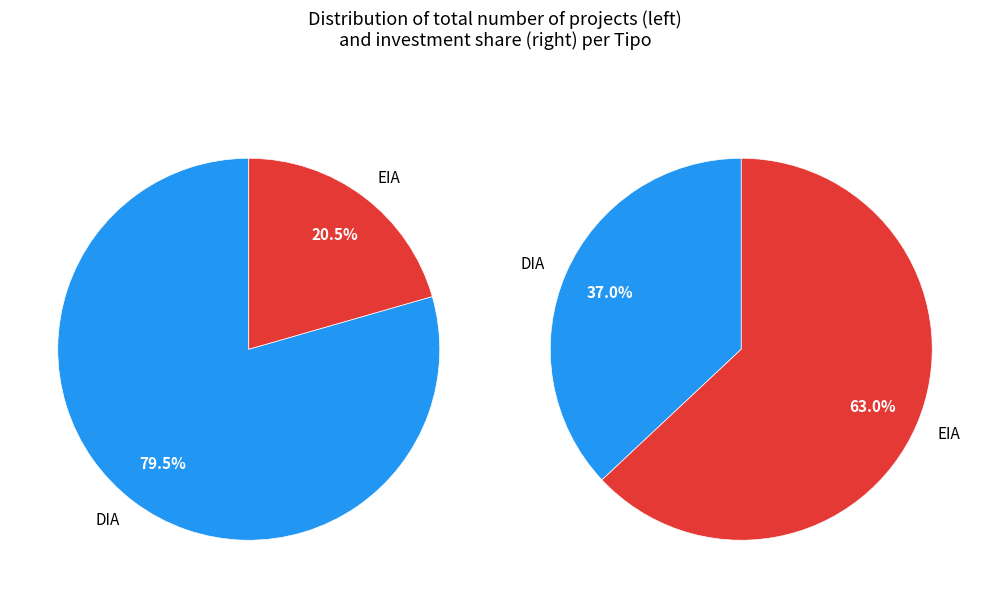

How many segments does this pie chart have?

2